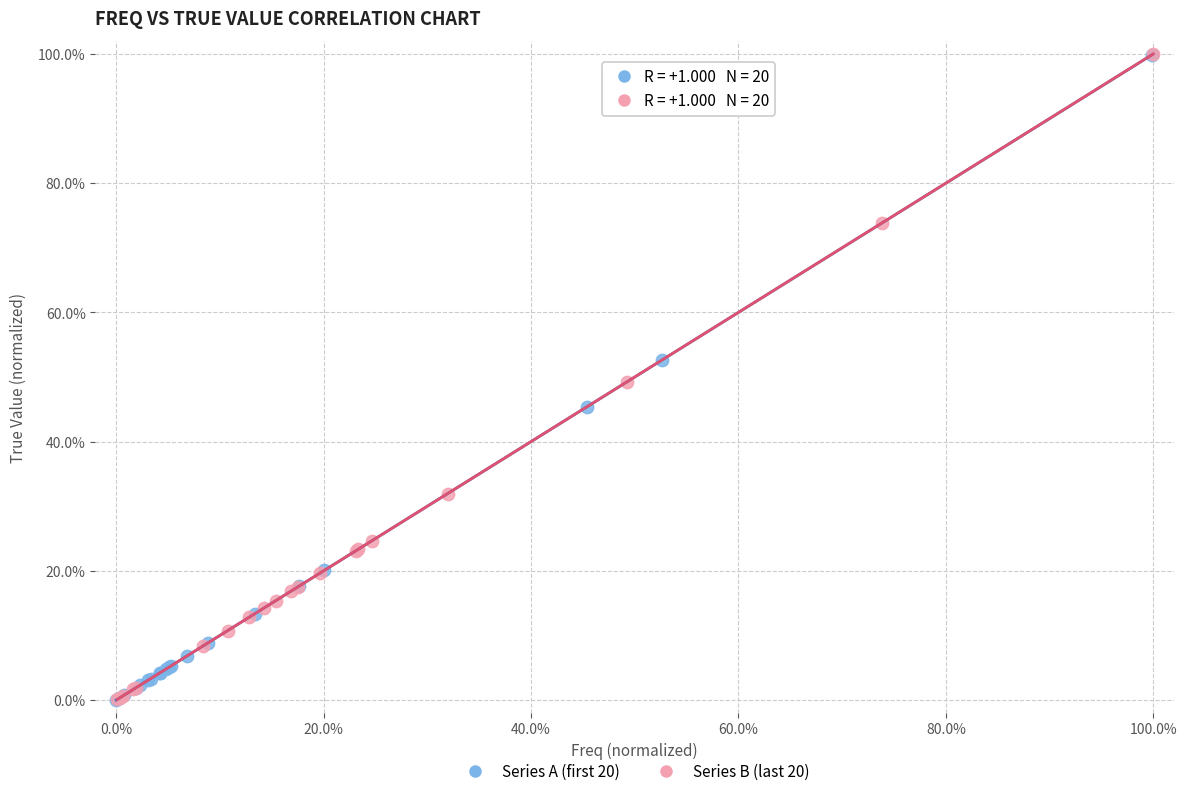

What are all the series names shown in the legend?

Series A (first 20), Series B (last 20)